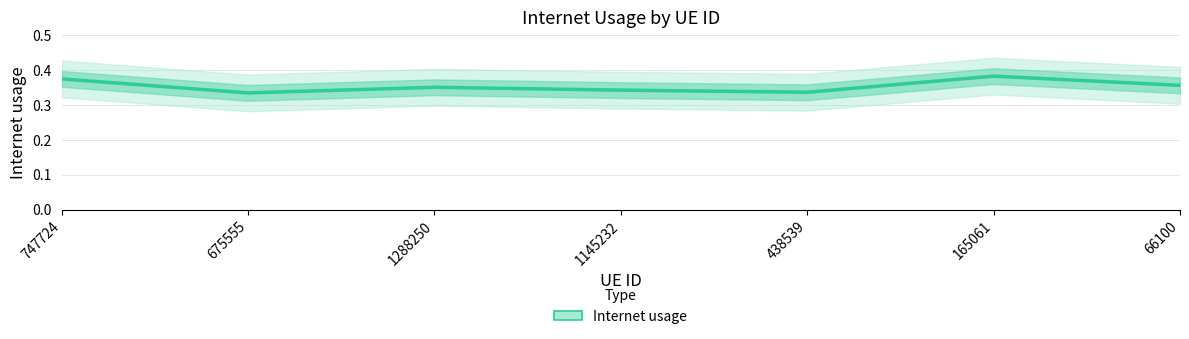

True or false: the data shows 0.3 at 1288250.

True